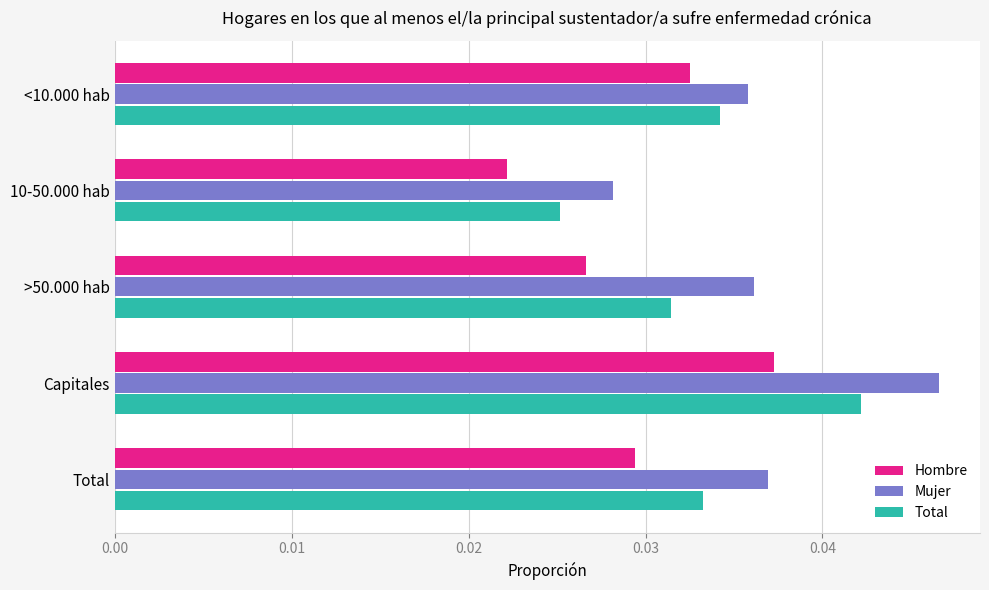

At how many categories does at least one series exceed 0?

5